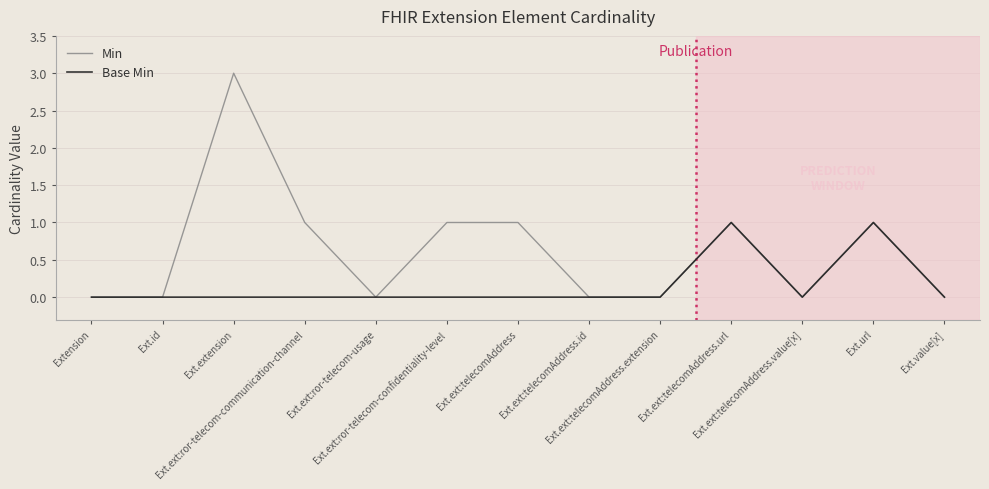

Reading left to right, transcribe all the data shown in this chart.

Min: 0	0	3	1	0	1	1	0	0	1	0	1	0
Base Min: 0	0	0	0	0	0	0	0	0	1	0	1	0